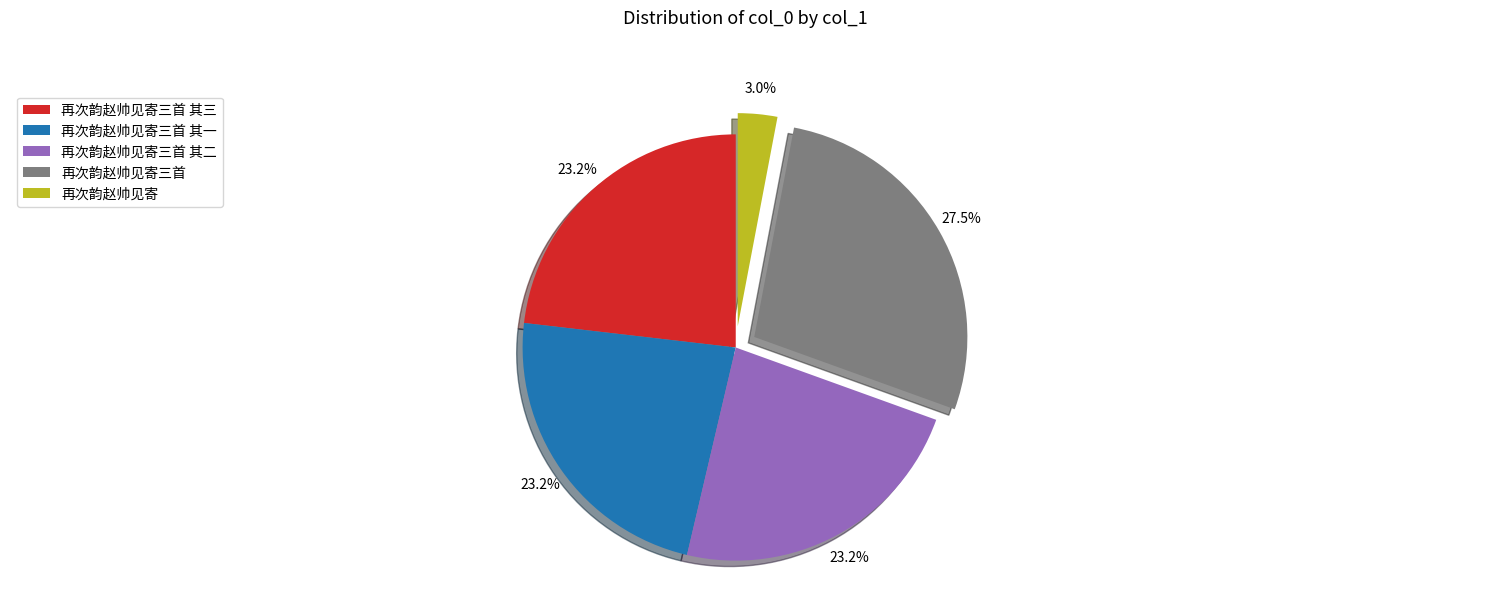

Approximately how many times larger is the value at 再次韵赵帅见寄三首 compared to 再次韵赵帅见寄?

9.2